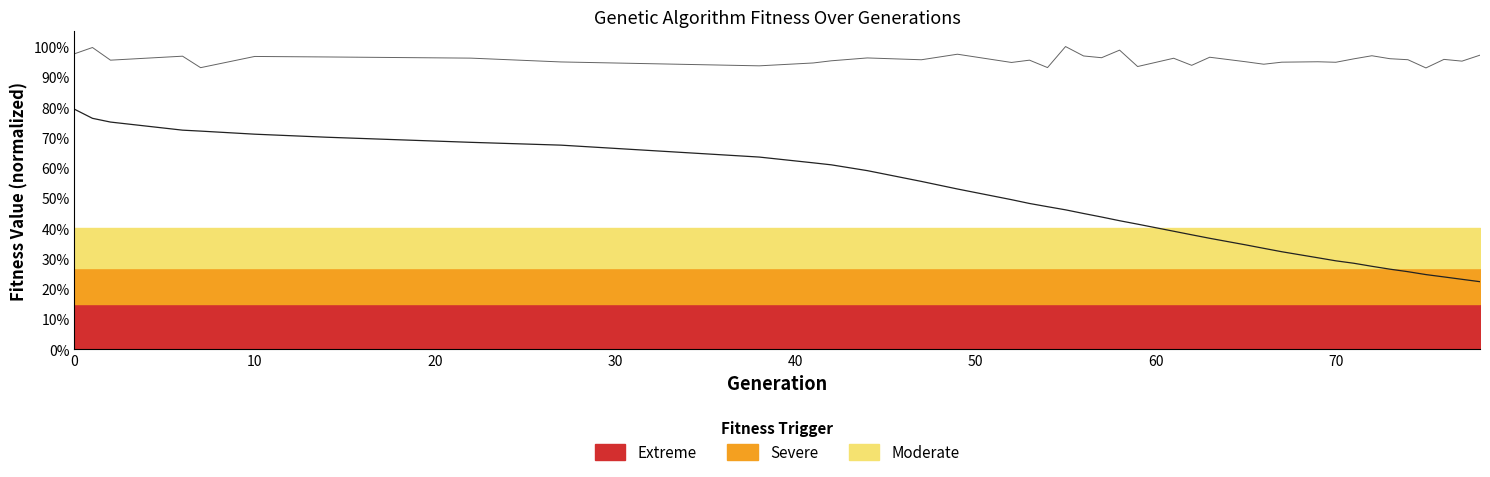

True or false: max has a value of 0.4 at 31.

False